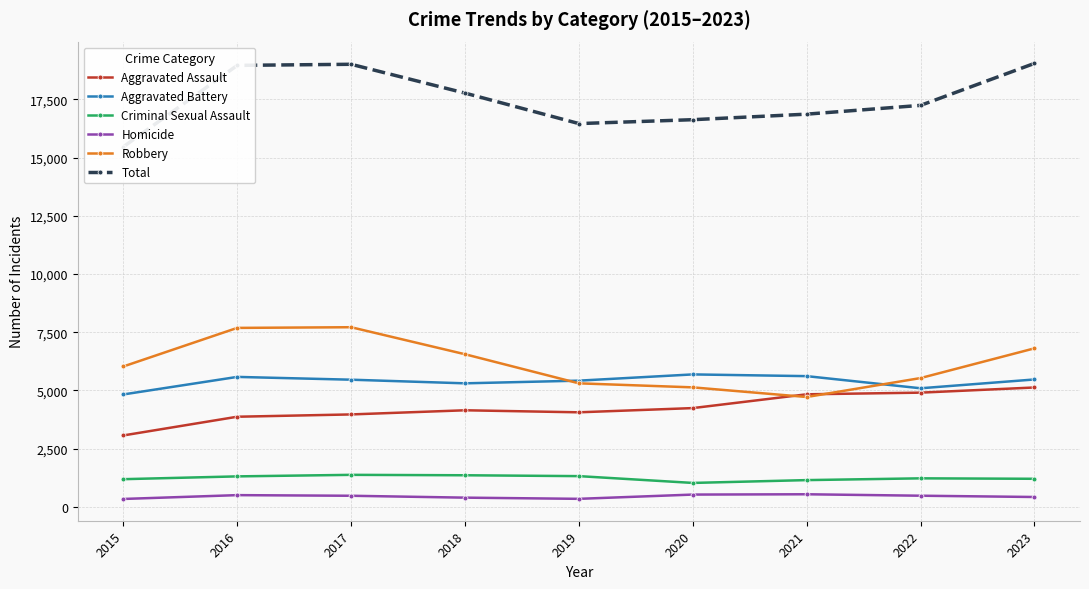

Which has a higher value, 2016 or 2023?

2023